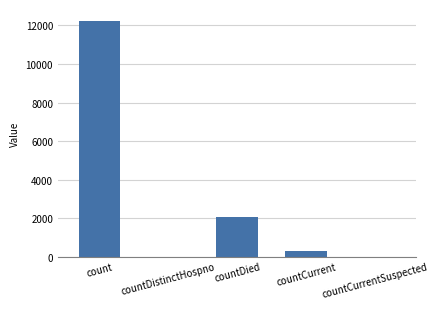

The chart shows a value of -3833 at countDistinctHospno. True or false?

False